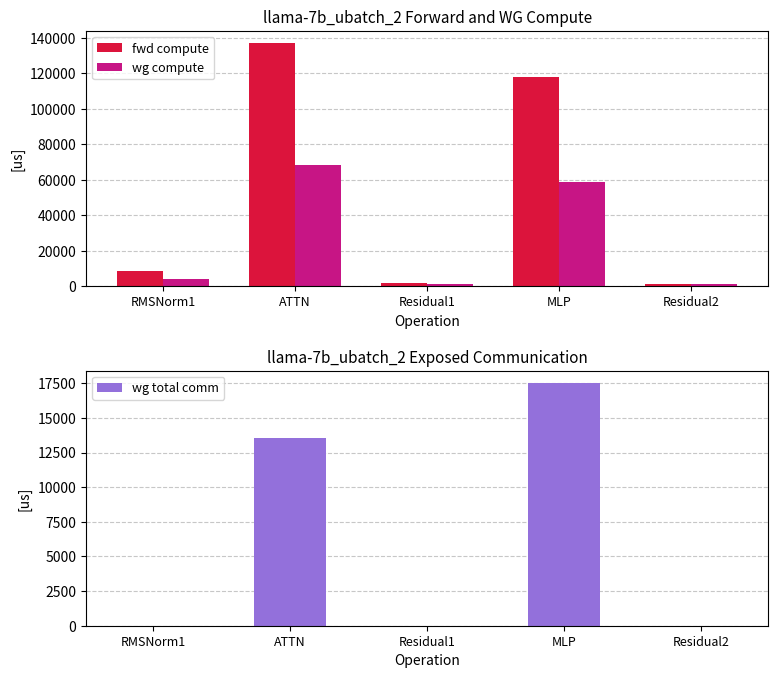

Which series has the widest spread of values?

fwd compute